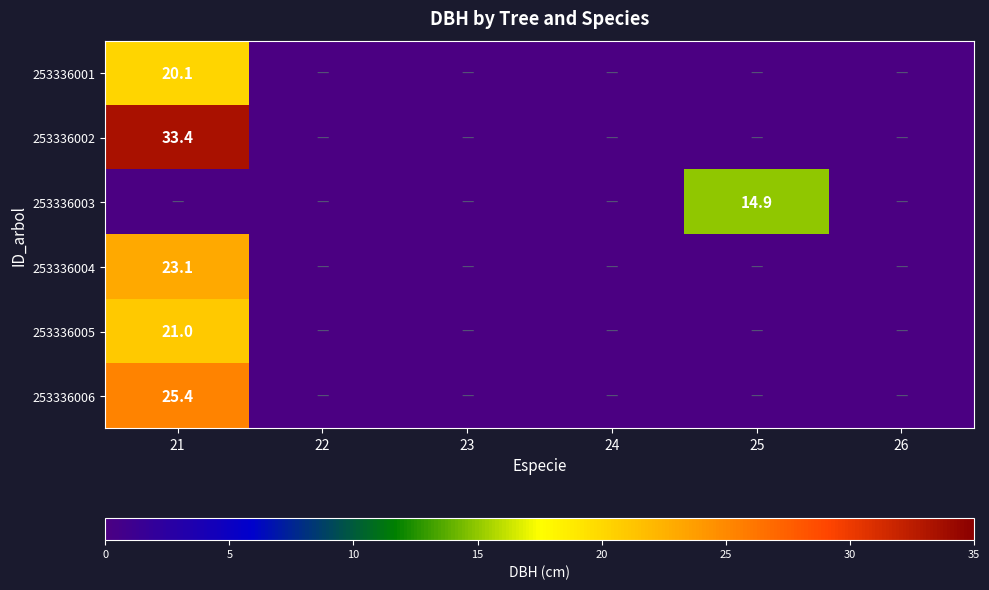

The 253336003 series shows 0.0 at 22. True or false?

True